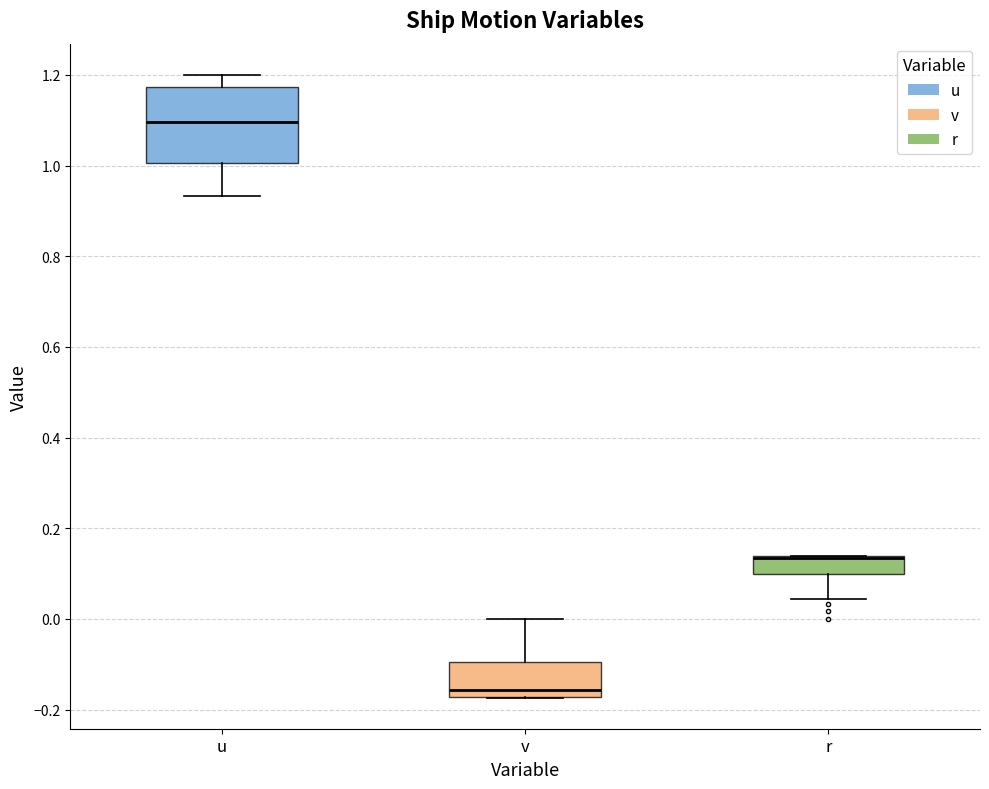

Reading left to right, read every box against the y-axis: the position of its median line, the range the box covers, and the ends of its whiskers. The values are not printed on the chart, so give them approximately, as read against the axis.

u: median 1.10, box 1.00 to 1.18, whiskers 0.94 to 1.20
v: median -0.16, box -0.18 to -0.10, whiskers -0.18 to 0.00
r: median 0.14 (drawn on the box's upper edge), box 0.10 to 0.14, whiskers 0.04 to 0.14